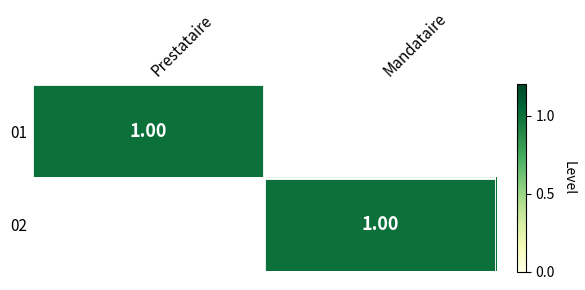

Count the 02 values in the range 0 to 1.

2